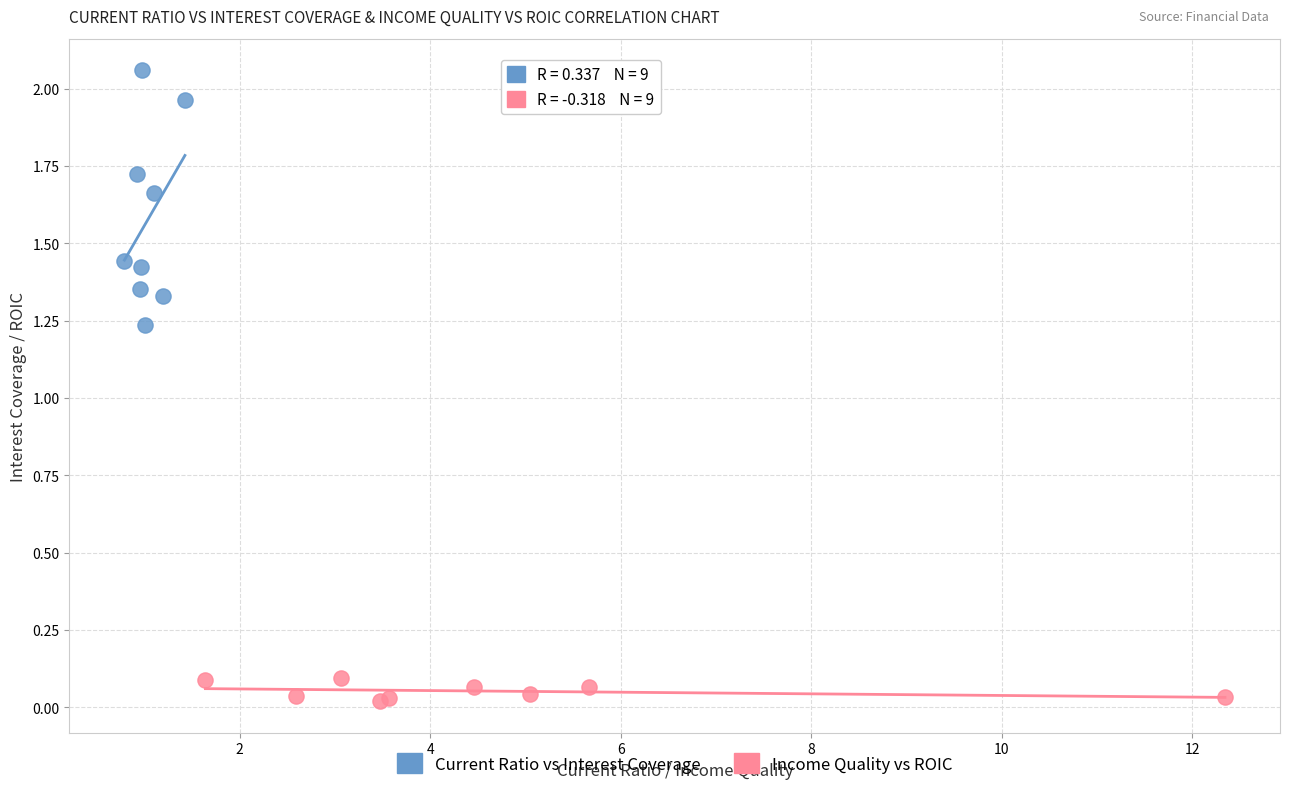

Which series reaches the maximum Y coordinate?

Current Ratio vs Interest Coverage